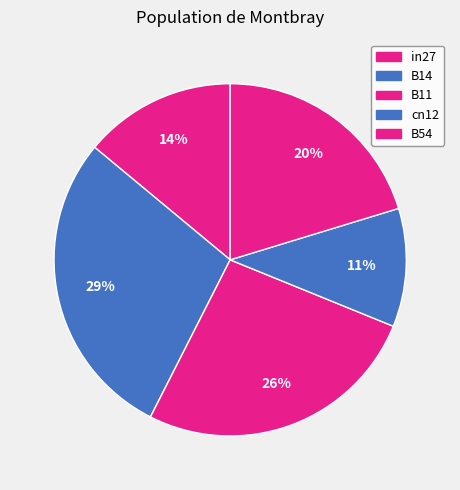

What is the ratio of the value at B54 to the value at B11?

0.8